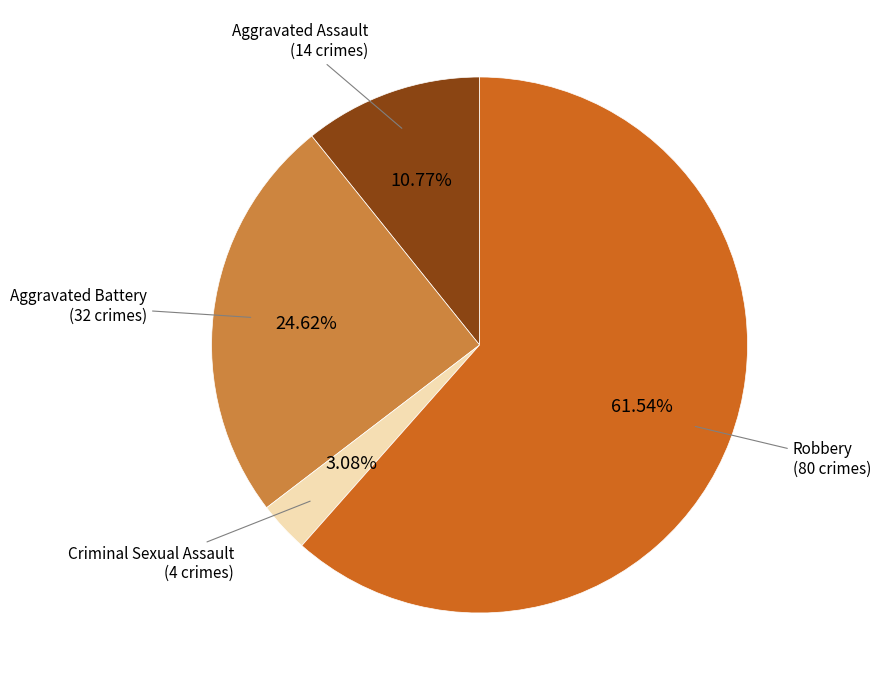

How many slices are in this pie chart?

4